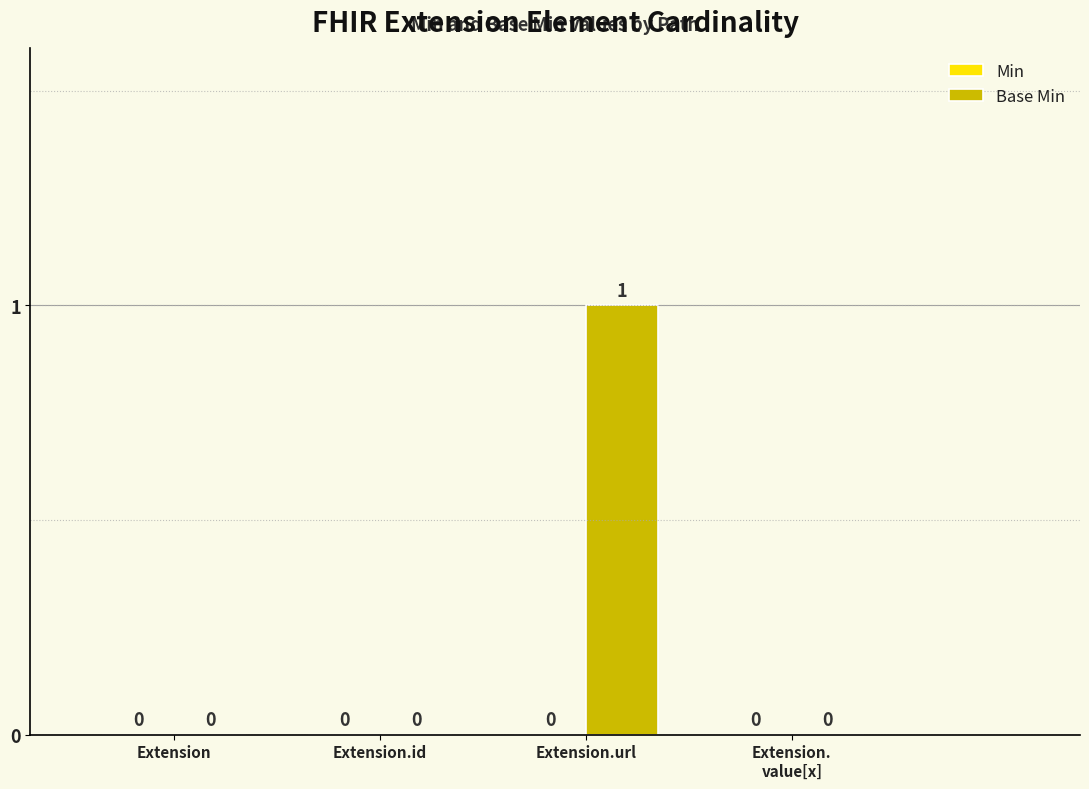

The value at Extension.id is 0. True or false?

True